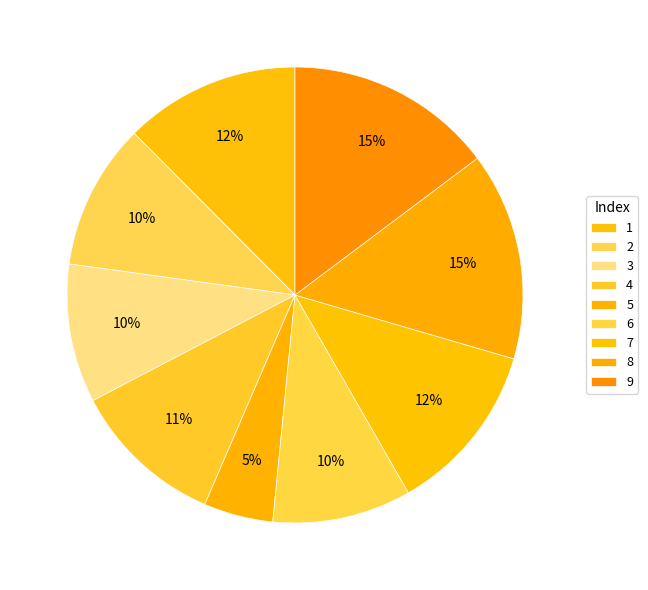

Count the number of slices in the pie.

9